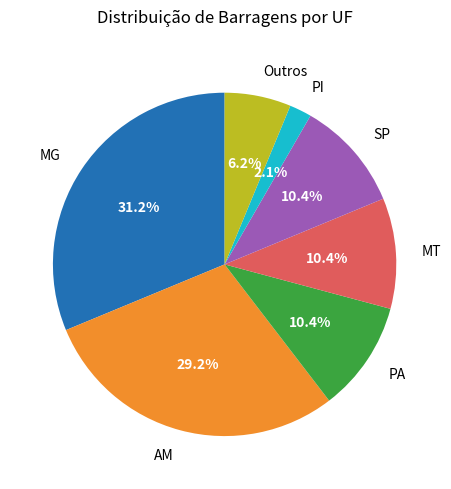

What portion of the pie excludes MT?

89.6%